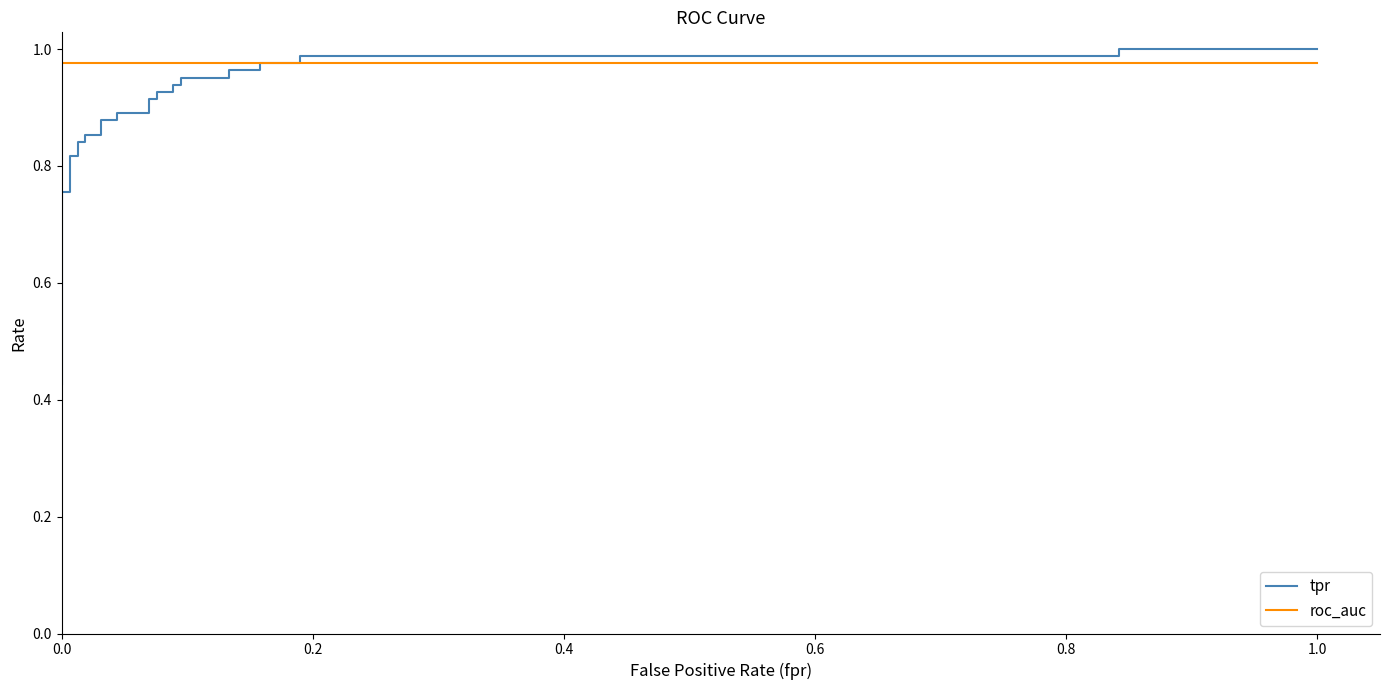

Which series has the largest total across all categories?

roc_auc